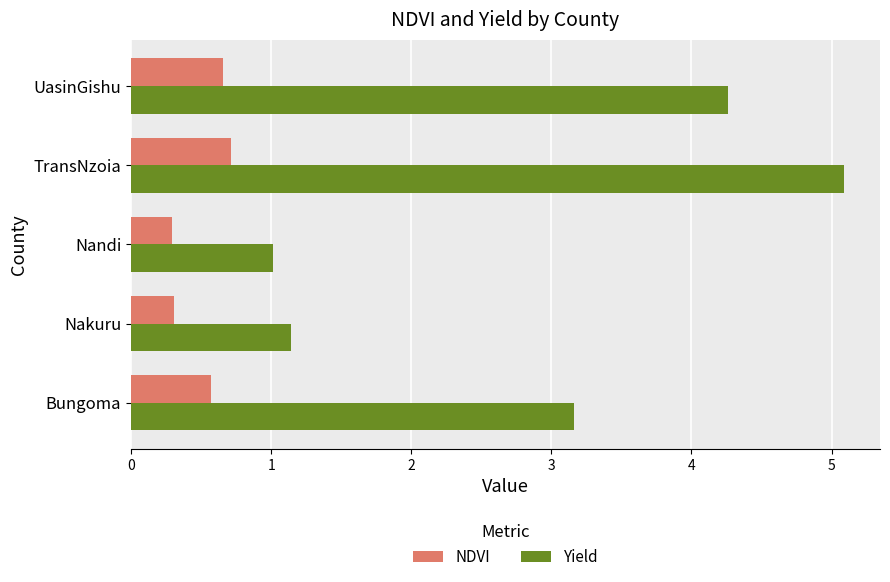

The value of NDVI at Bungoma is 0.3. True or false?

False